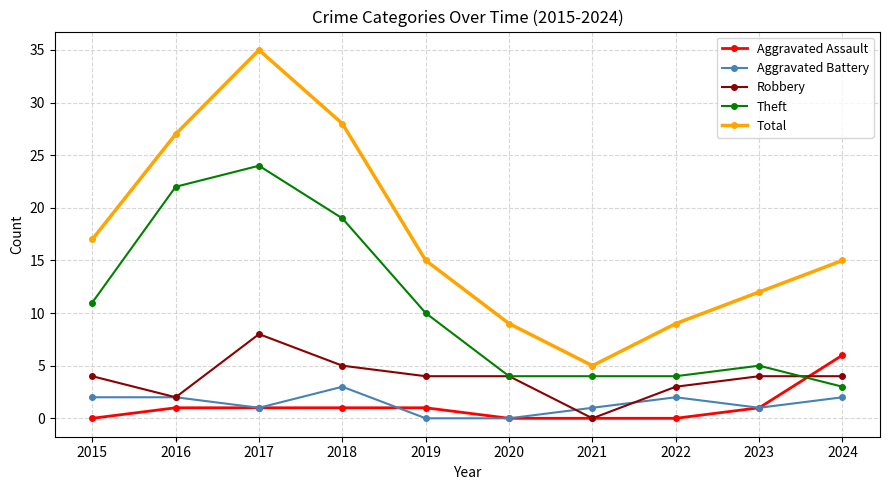

At which category does the chart reach its peak across all series?

2017